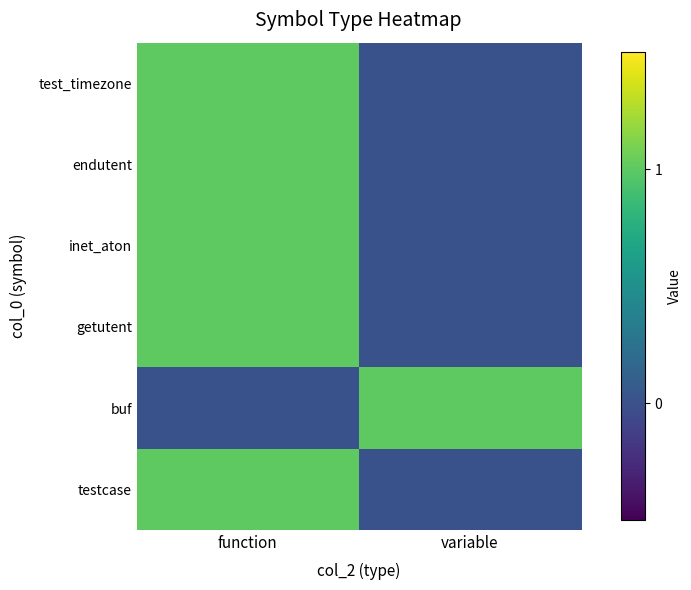

Rank the series at variable from highest to lowest value.

buf, test_timezone, endutent, inet_aton, getutent, testcase